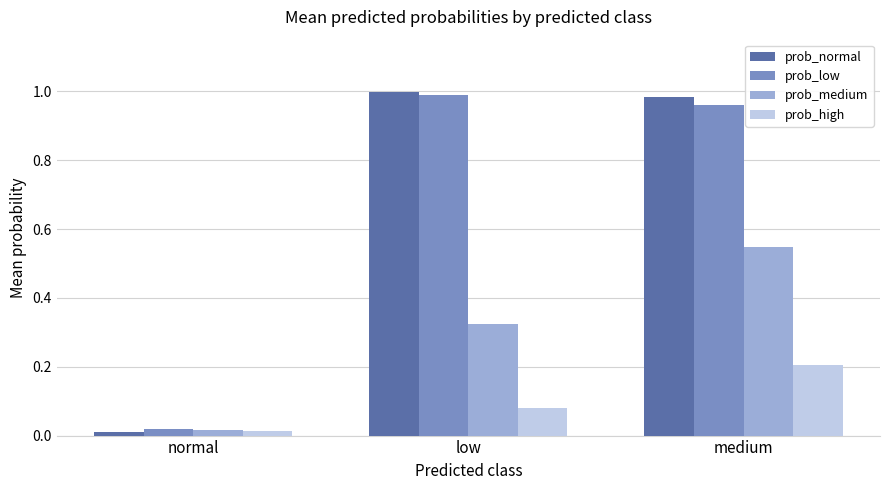

What is the approximate value of prob_high at medium?

0.2